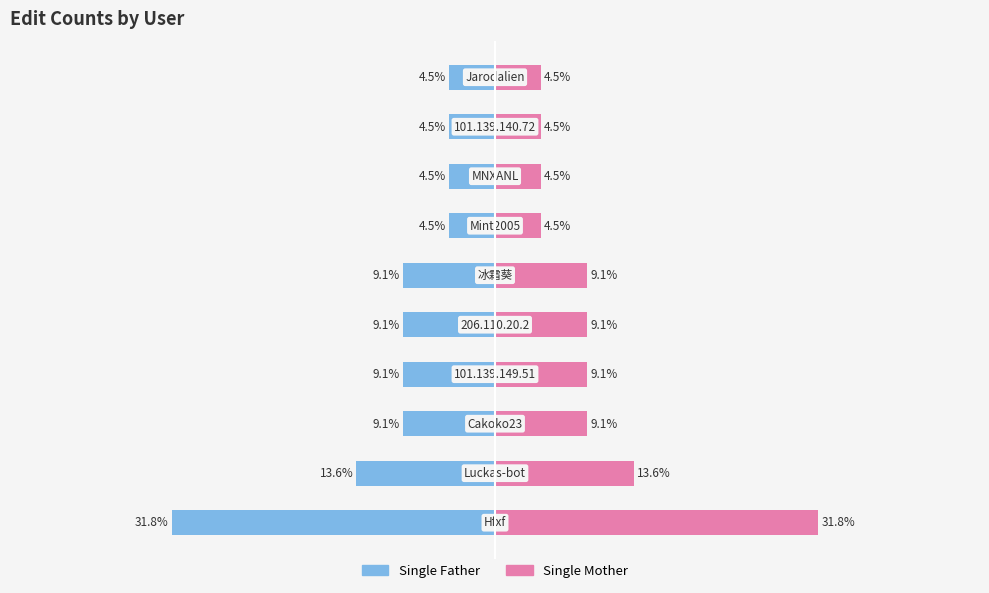

Where does the Single Father series first go above -9?

6